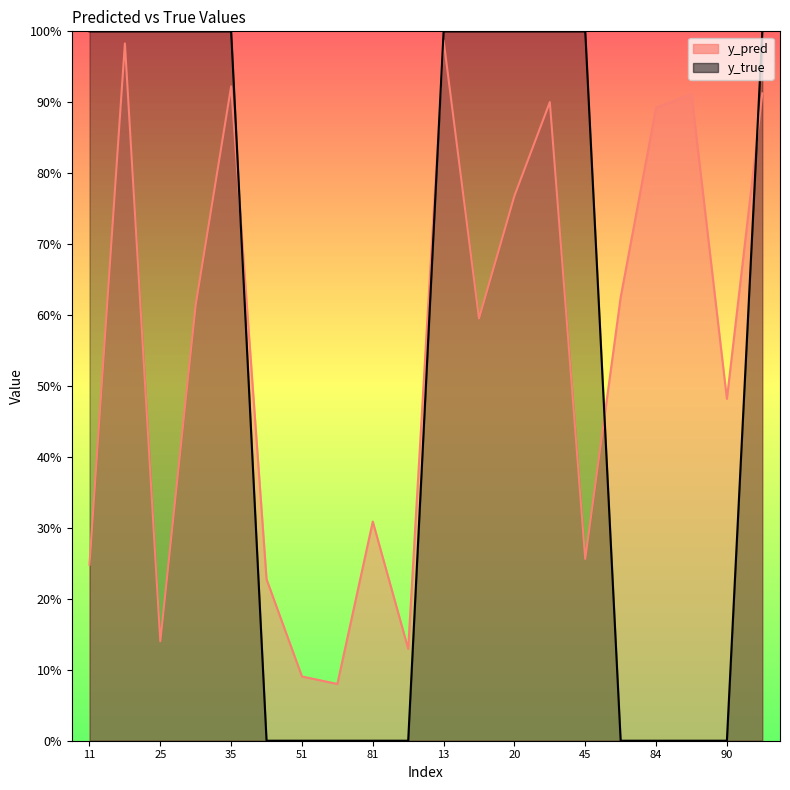

Which series ends up on top after the final intersection of y_pred and y_true?

y_true